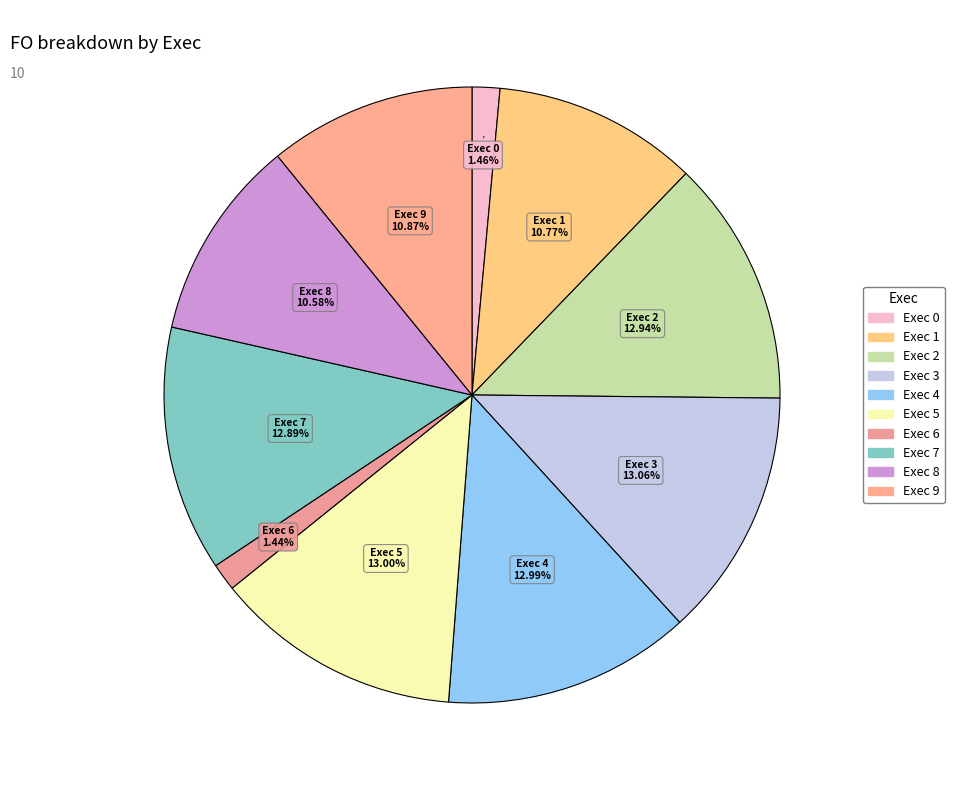

How many segments does this pie chart have?

10